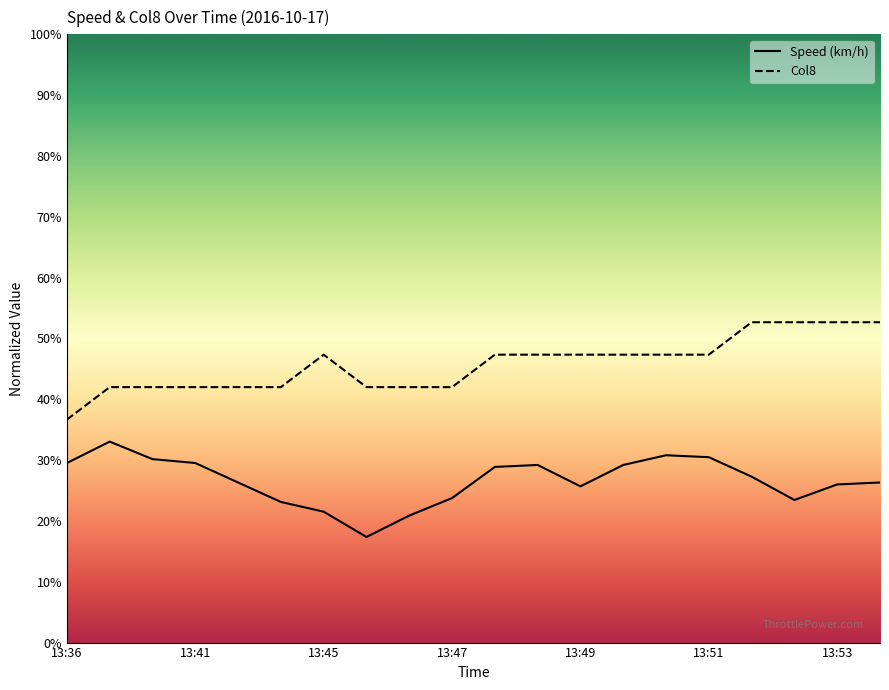

What is the sum of the Speed (km/h) values at 13:52 and 13:48?

56.5